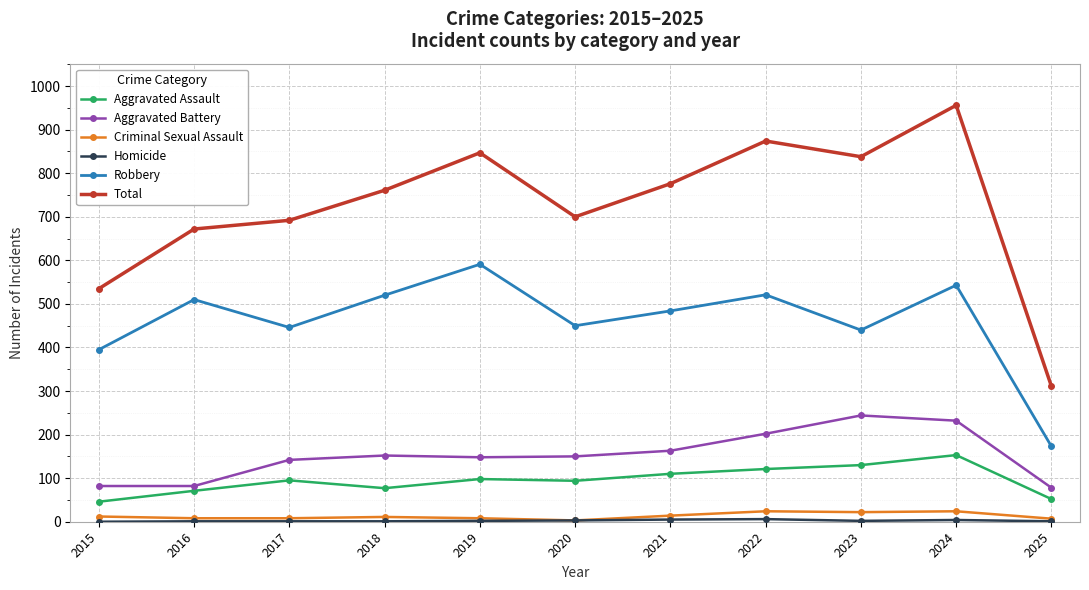

In Aggravated Assault, how many points are lower than both neighbors (excluding endpoints)?

2